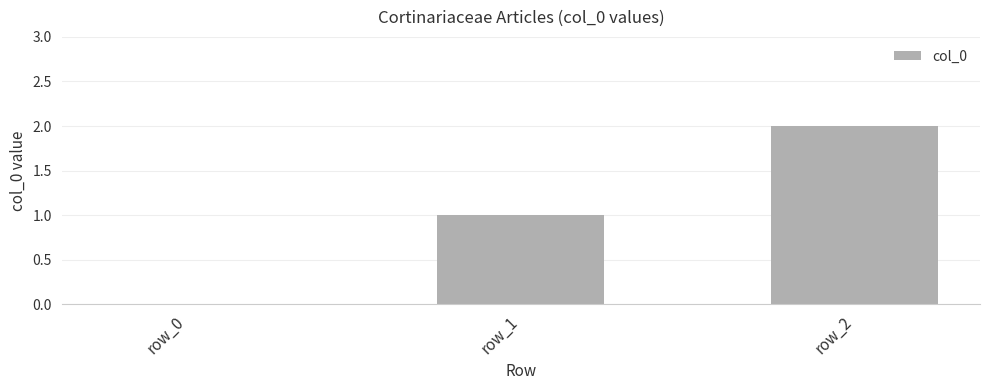

Is it true that the value at row_2 is 2?

True